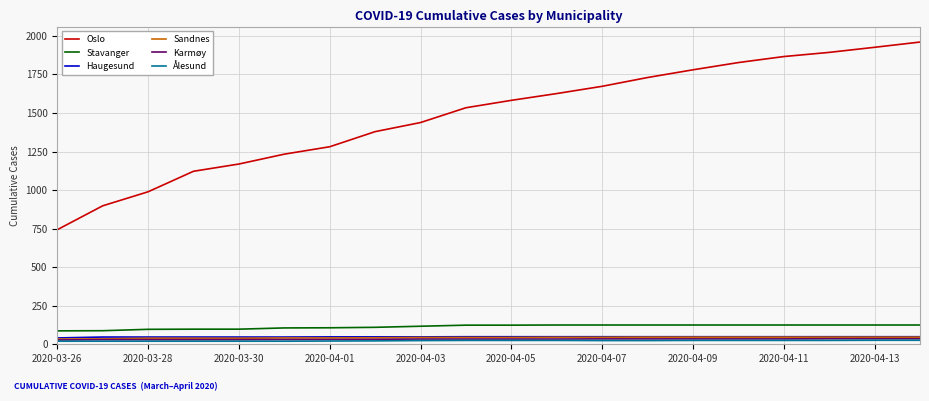

Which series has the largest range (max minus min)?

Oslo